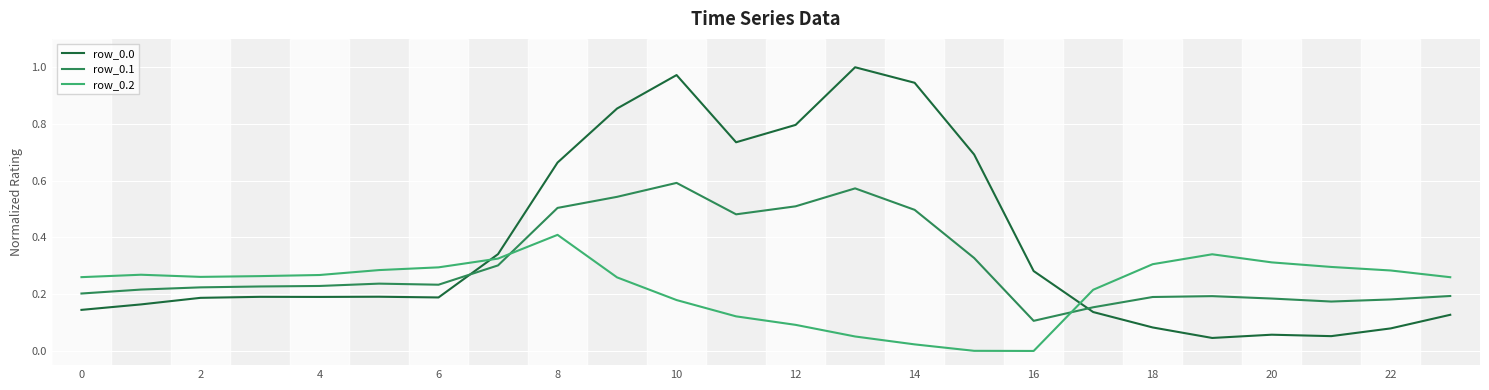

Which series ends up on top after the final intersection of row_0.0 and row_0.2?

row_0.2